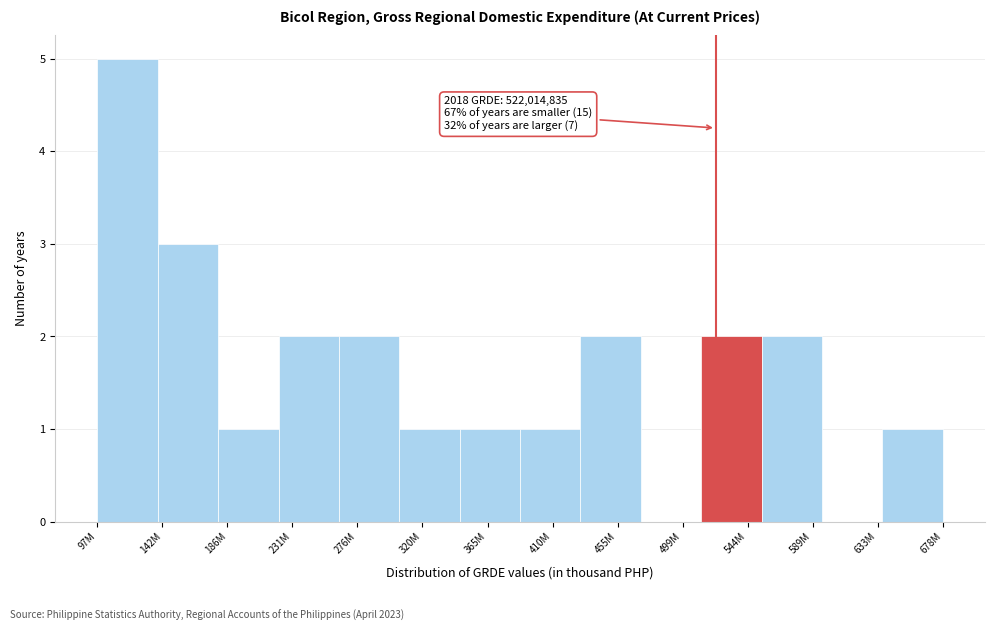

Reading right to left, transcribe all the data shown in this chart.

678M=1	633M=0	589M=2	544M=2	499M=0	455M=2	410M=1	365M=1	320M=1	276M=2	231M=2	186M=1	142M=3	97M=5